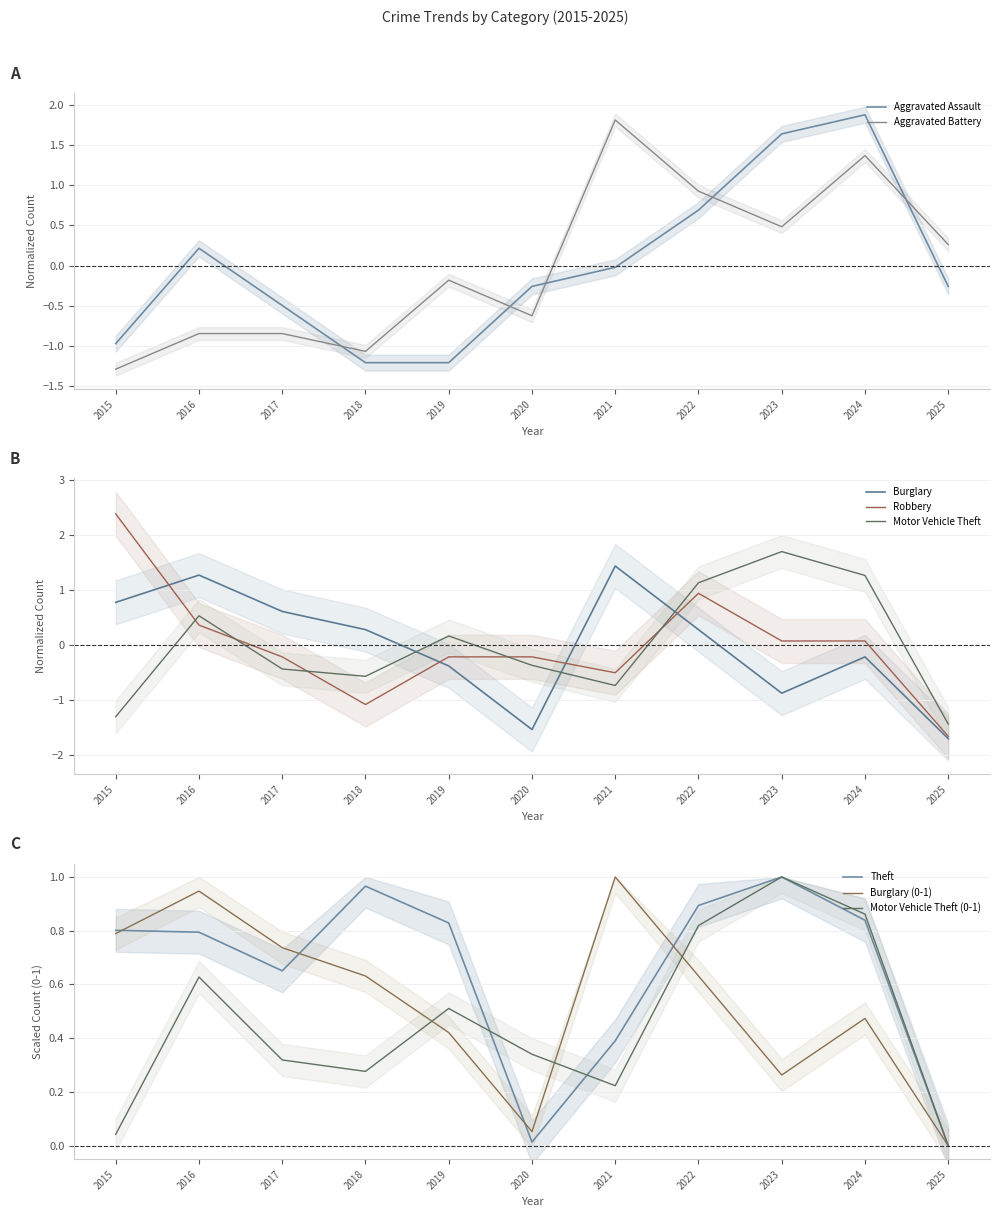

How many categories are shown in the chart?

11